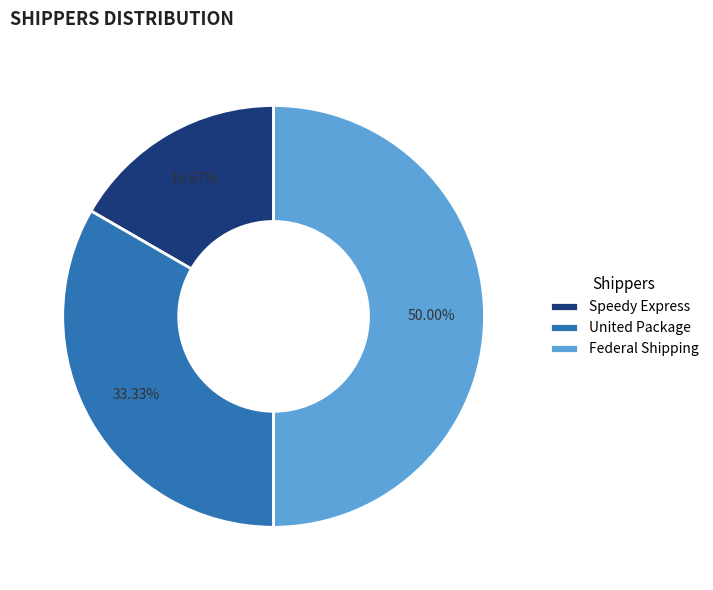

The Federal Shipping slice represents 39% of the pie. True or false?

False